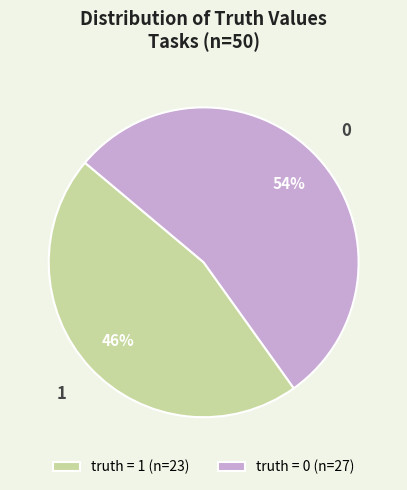

Which category has the smallest portion of the pie?

truth = 1